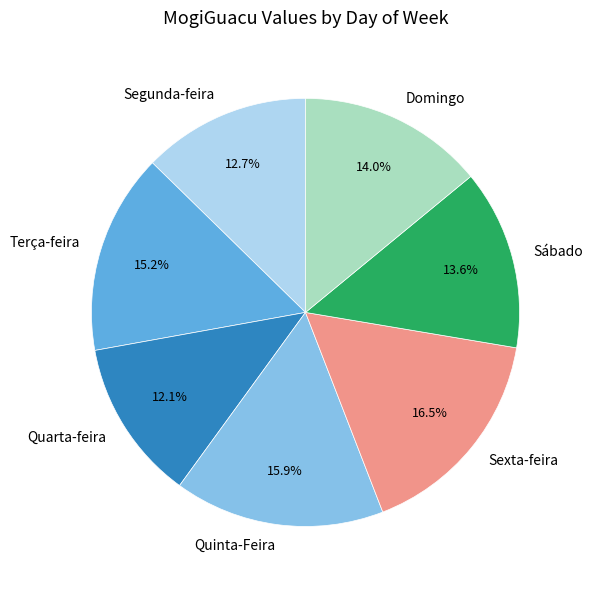

Is there any slice that represents more than half of the pie?

No